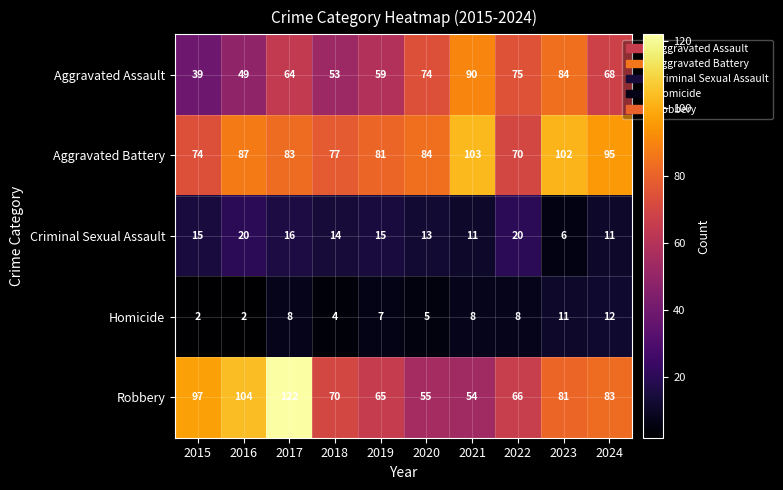

What is the lowest value of the Aggravated Battery series?

70